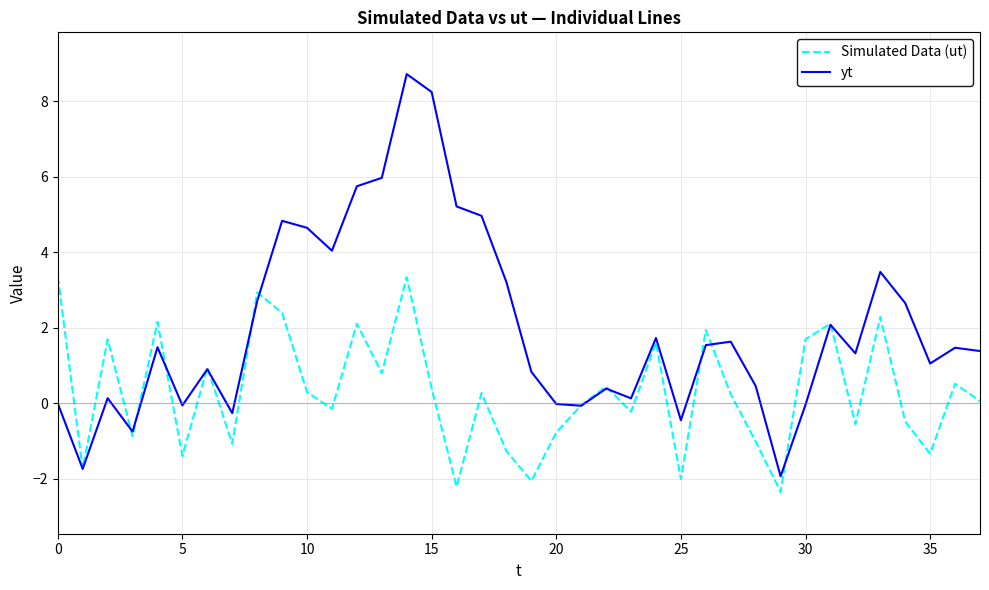

What are all the series names shown in the legend?

Simulated Data (ut), yt